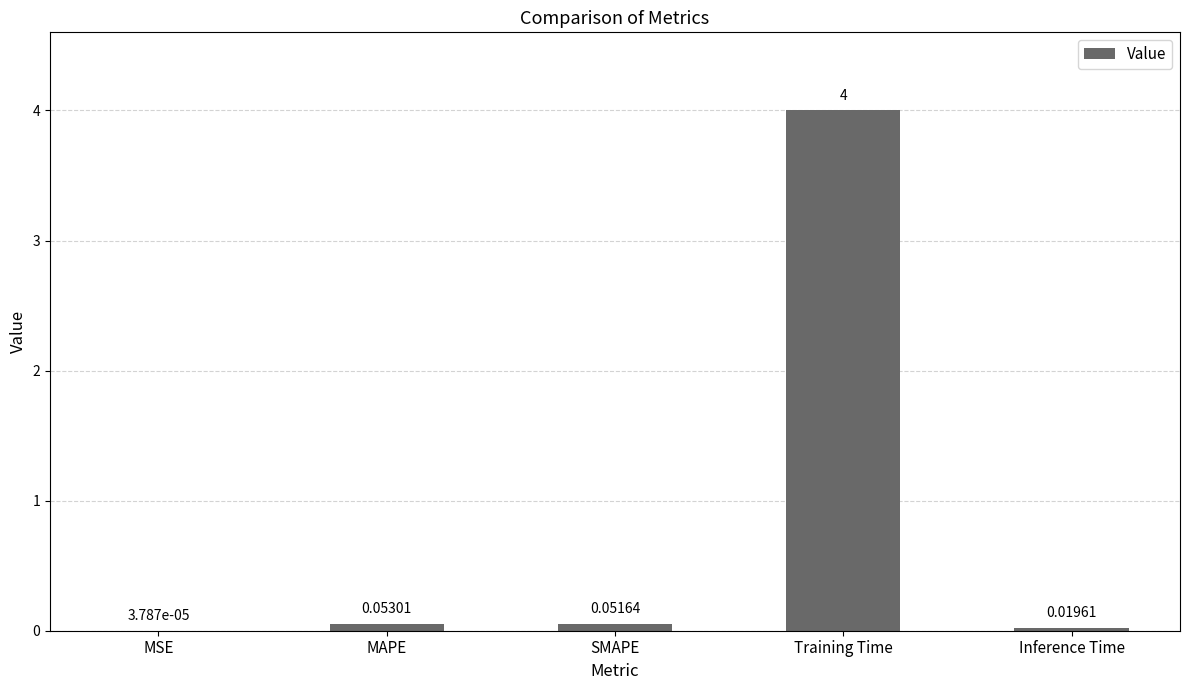

Which has a higher value, MSE or Inference Time?

Inference Time